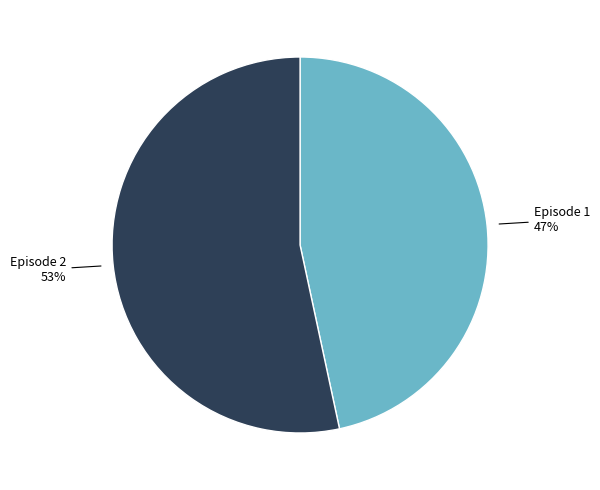

To the nearest percent, what percentage of the pie is Episode 2?

53%